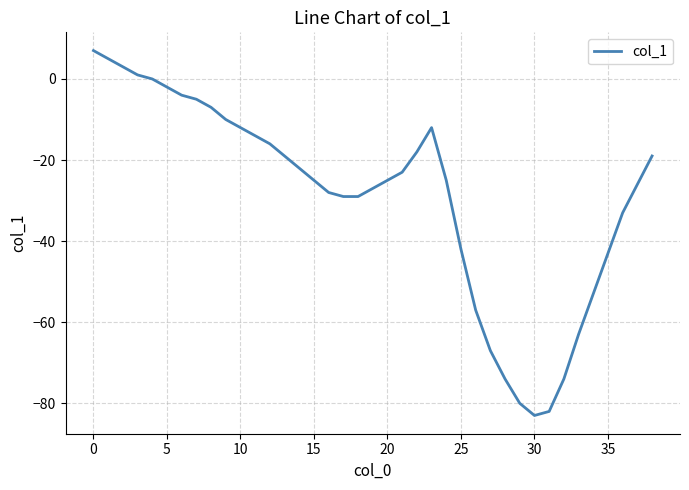

What is the difference between the maximum and minimum values?

90